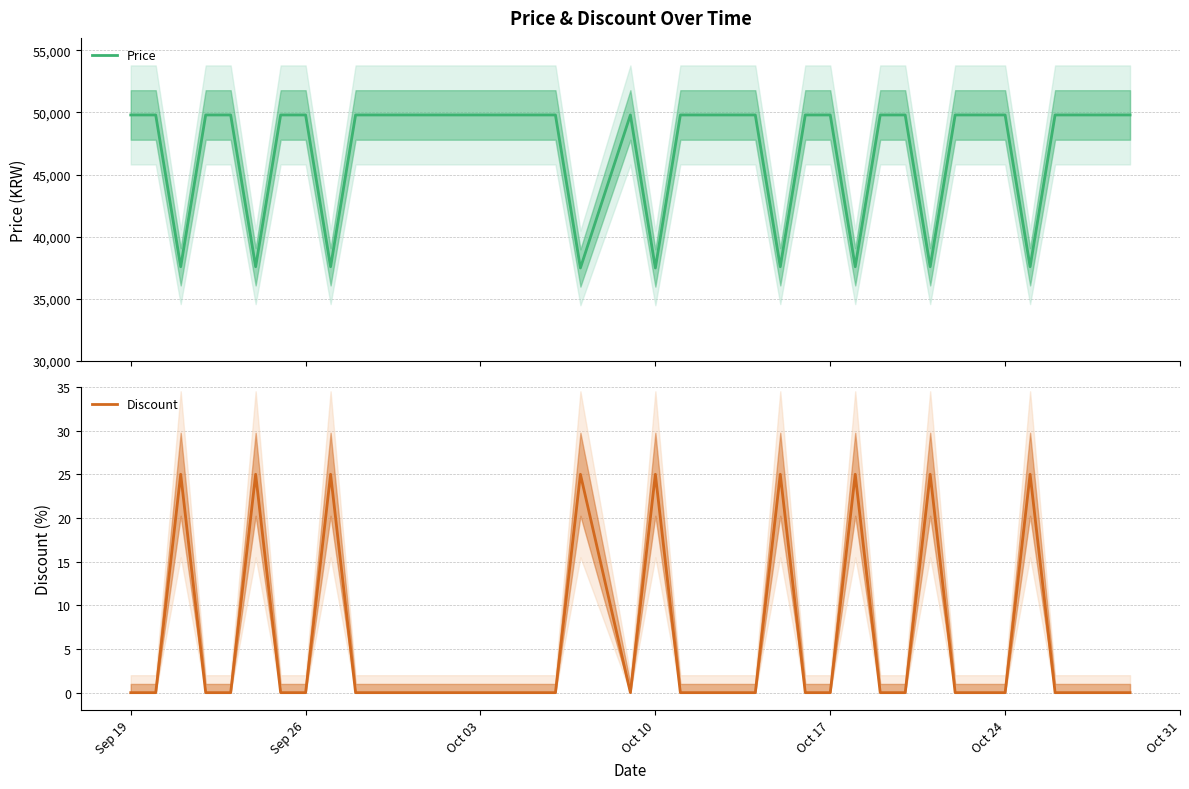

Reading right to left, extract all data points from this chart.

Price: 49800	49800	49800	49800	37590	49800	49800	49800	37590	49800	49800	37590	49800	49800	37590	49800	49800	49800	49800	37490	49800	37490	49800	49800	49800	49800	49800	49800	49800	49800	49800	37590	49800	49800	37590	49800	49800	37590	49800	49800
Discount: 0	0	0	0	25	0	0	0	25	0	0	25	0	0	25	0	0	0	0	25	0	25	0	0	0	0	0	0	0	0	0	25	0	0	25	0	0	25	0	0